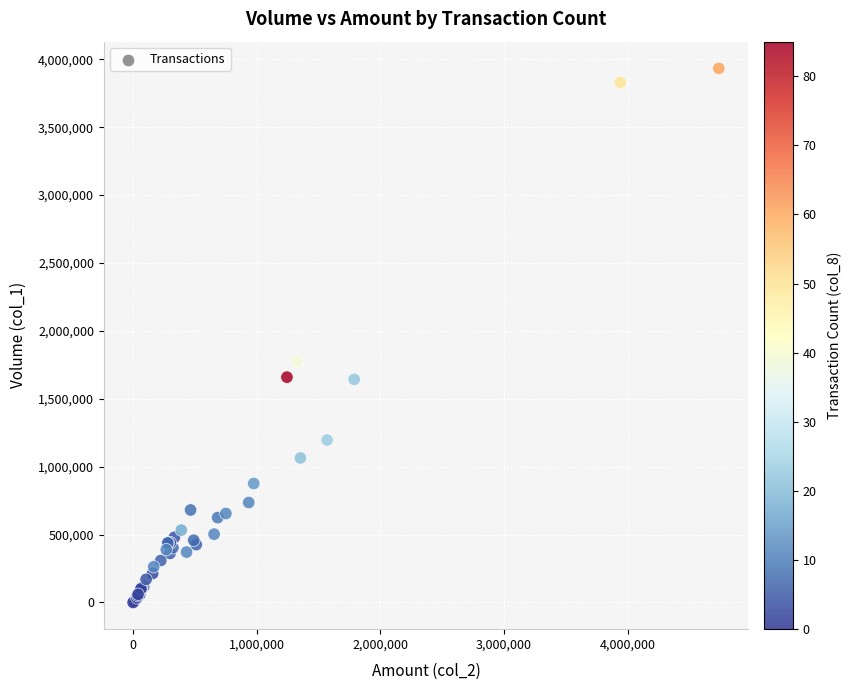

What Y value in the scatter plot is closest to 1966500?

1776000